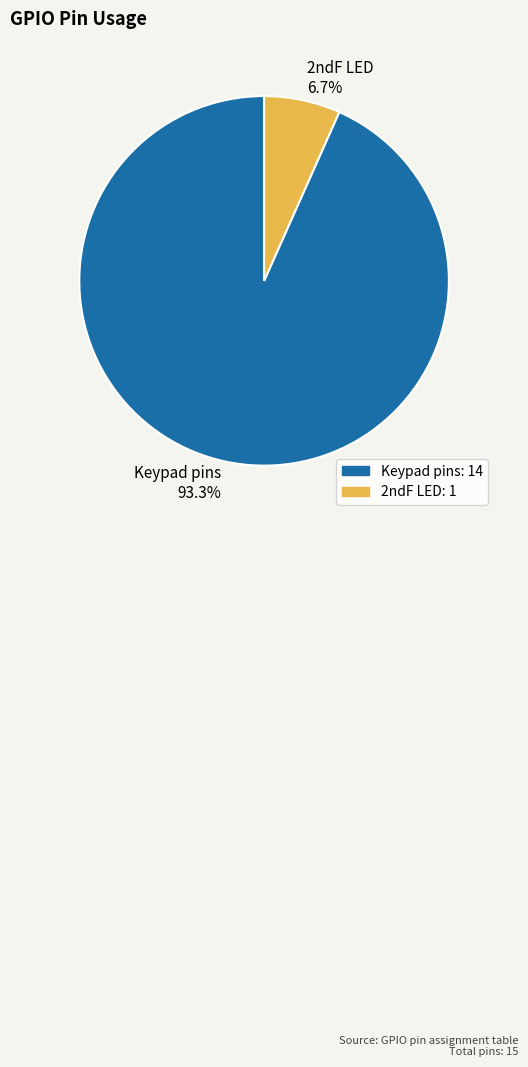

To the nearest percent, what is the combined percentage of Keypad pins and 2ndF LED?

100%